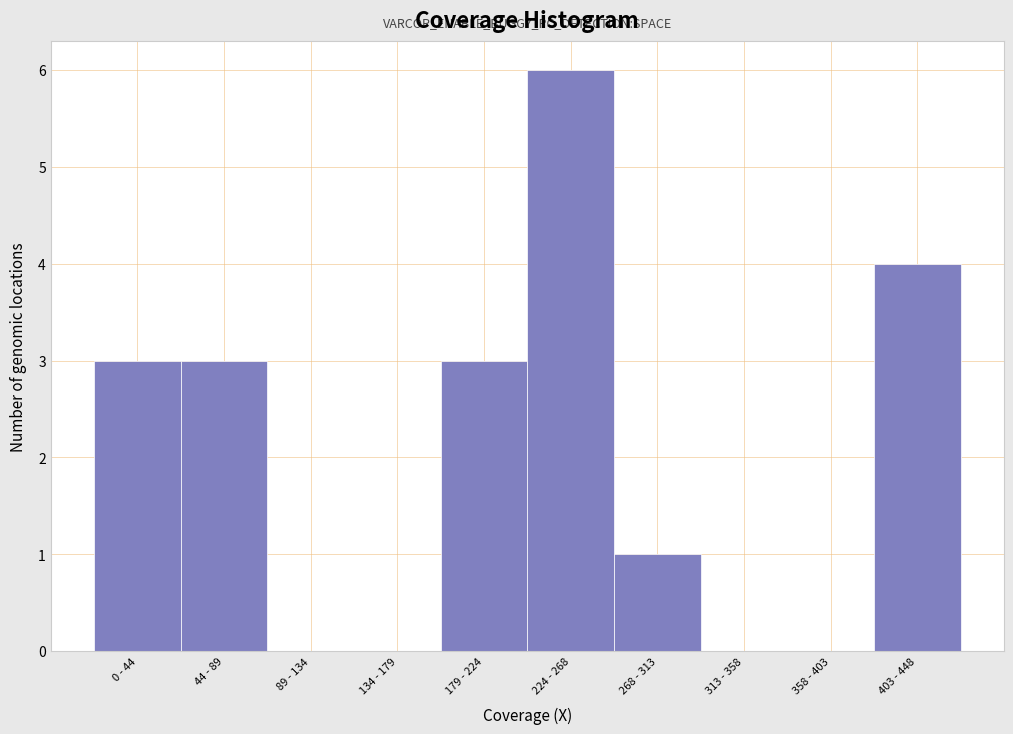

Reading left to right, extract all data points from this chart.

0 - 44=3	44 - 89=3	89 - 134=0	134 - 179=0	179 - 224=3	224 - 268=6	268 - 313=1	313 - 358=0	358 - 403=0	403 - 448=4